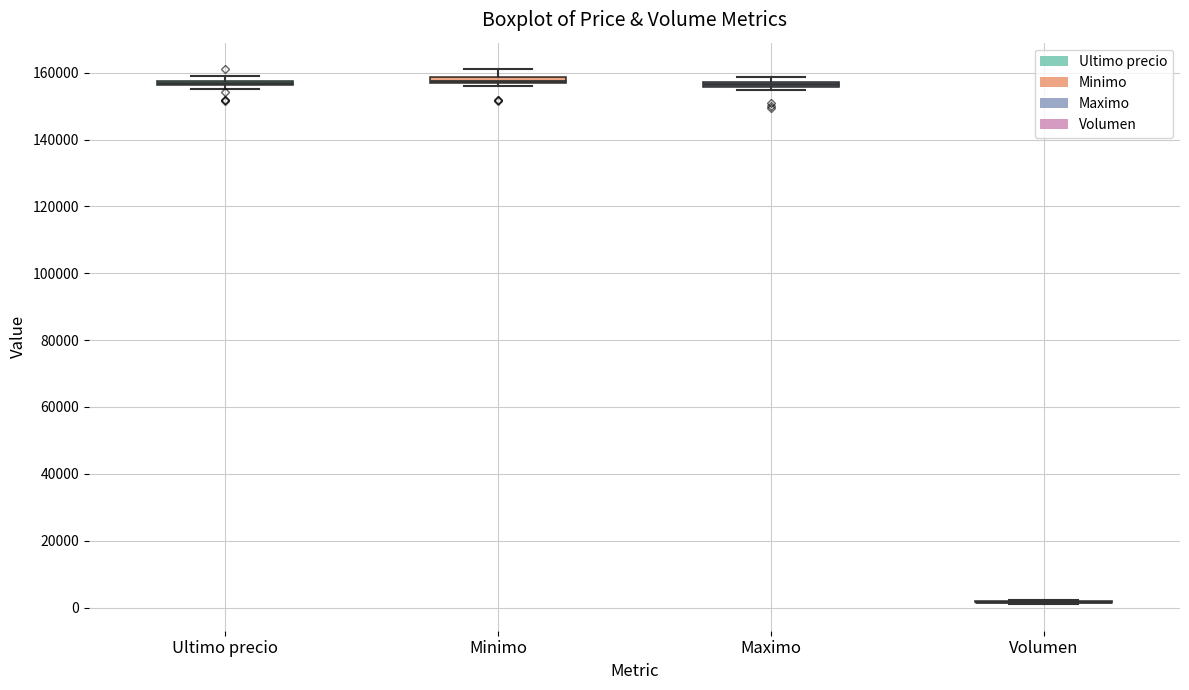

Where is the lower edge of the box for Minimo on the y-axis? The values are not printed on the chart, so give them approximately, as read against the axis.

156000